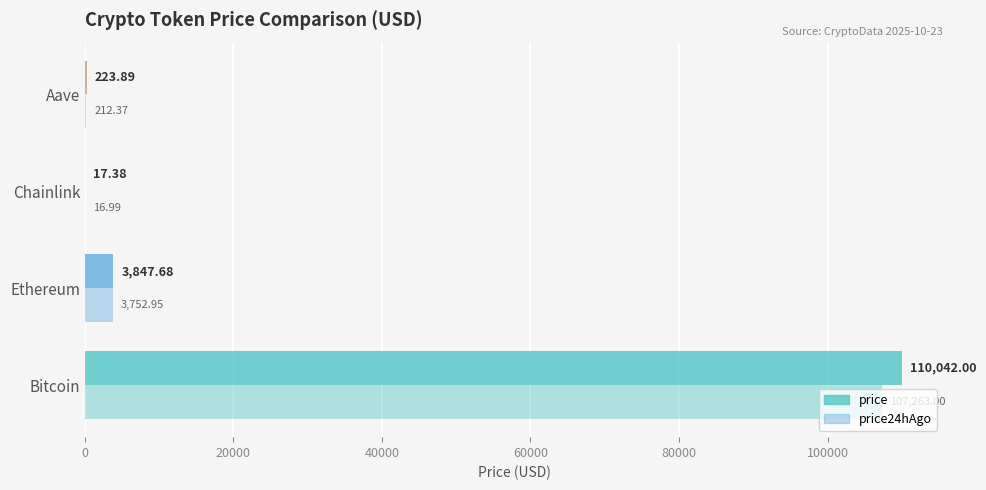

How many categories are shown in the chart?

4